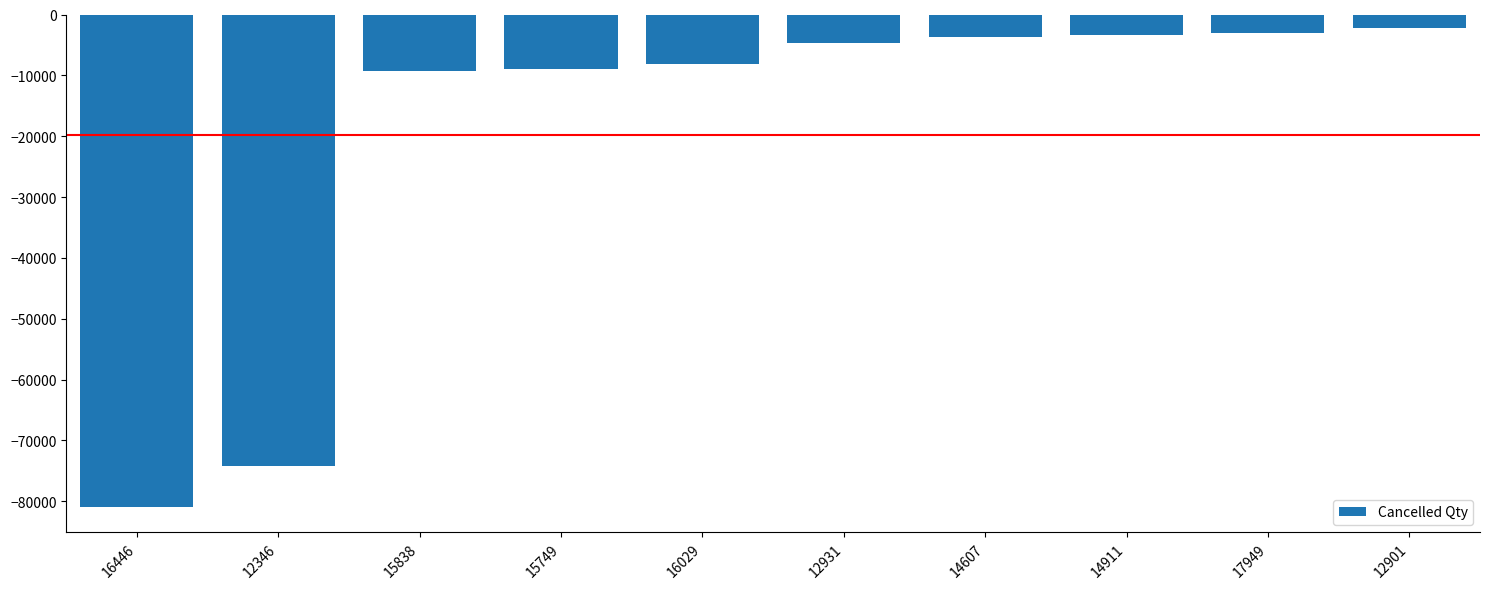

Which has a higher value, 17949 or 15838?

17949